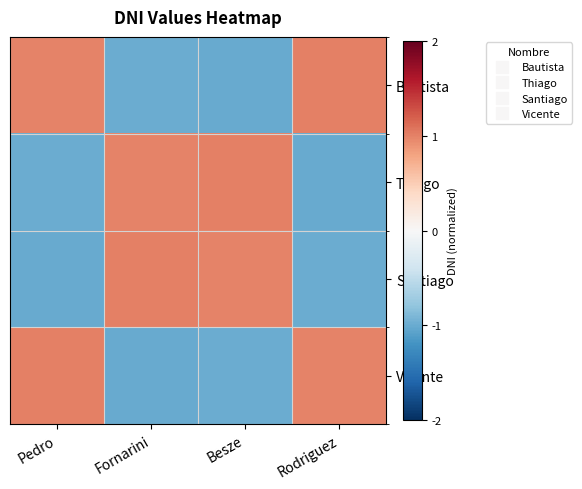

At how many categories does at least one series exceed 0?

4